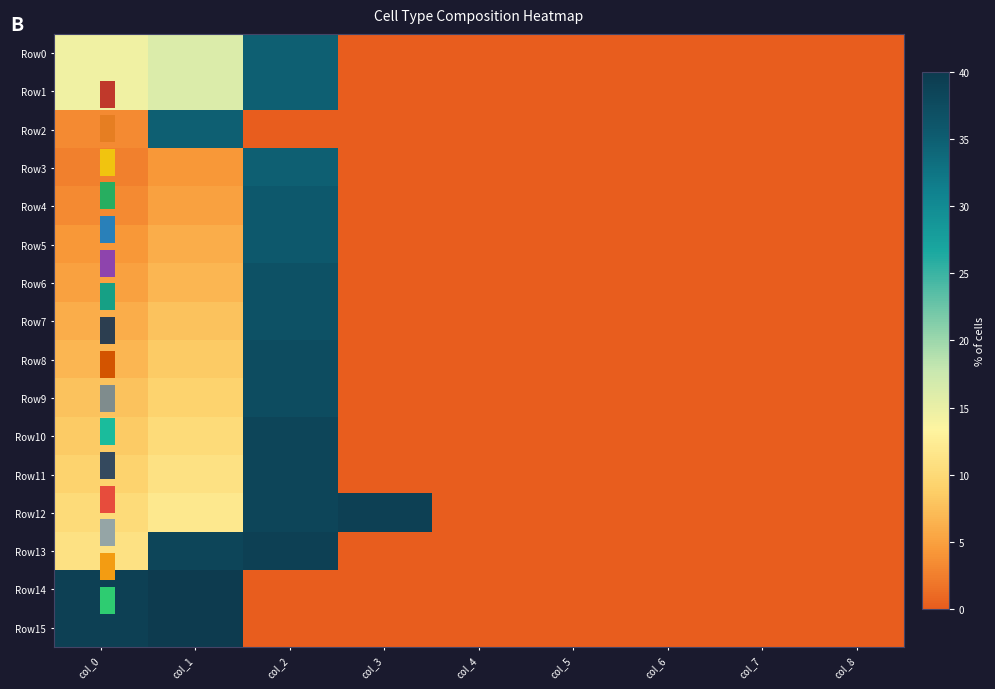

Which series has the largest range (max minus min)?

Row14